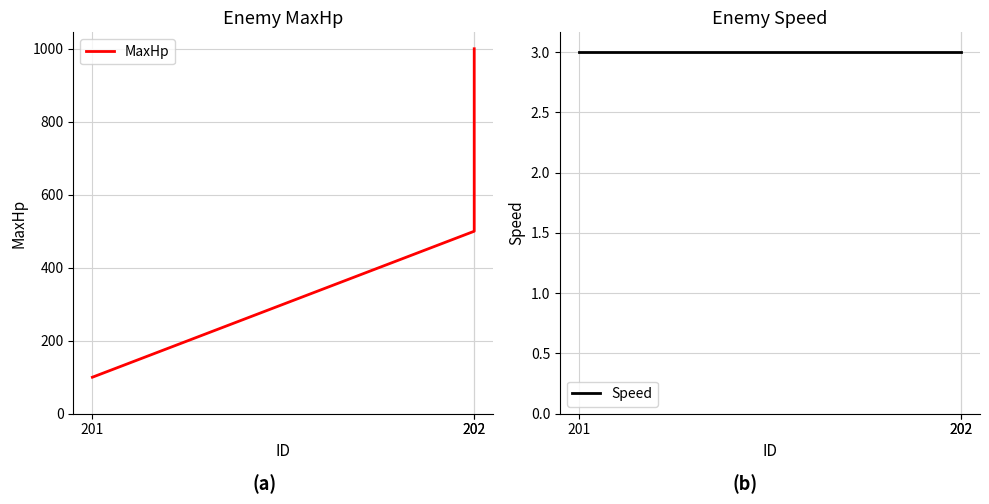

Rank the categories by MaxHp value from highest to lowest.

202, 202, 201